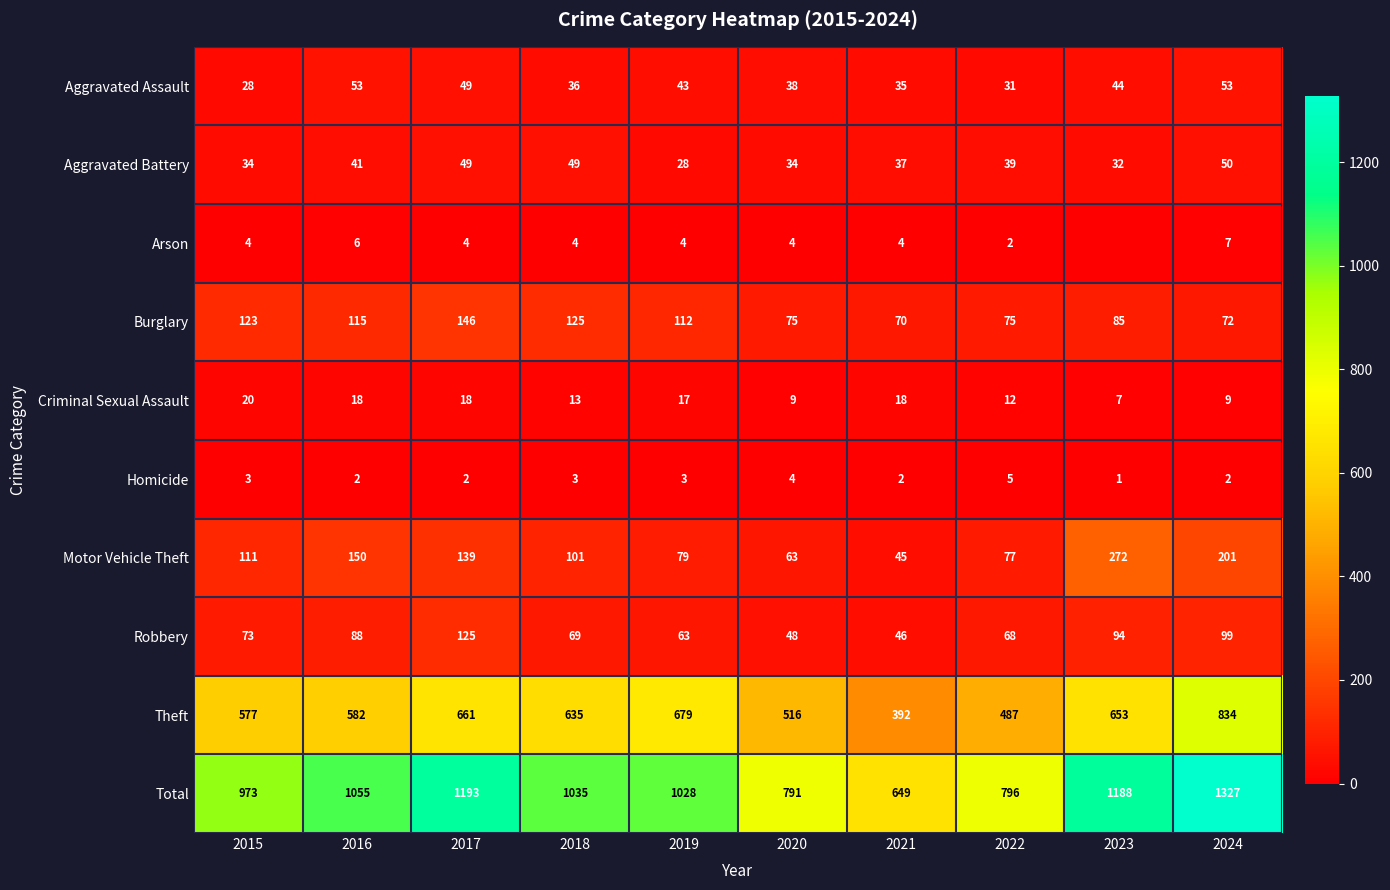

The value of Aggravated Assault at 2022 is 31. True or false?

True